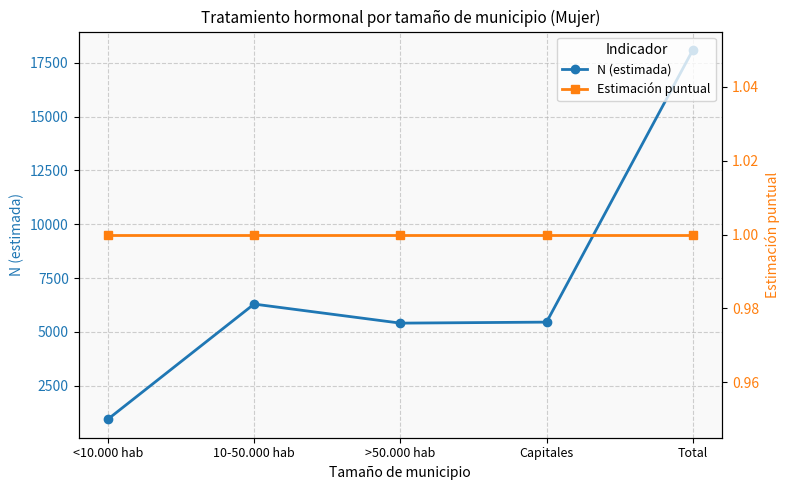

Is it true that N (estimada) equals 18088 at Total?

True